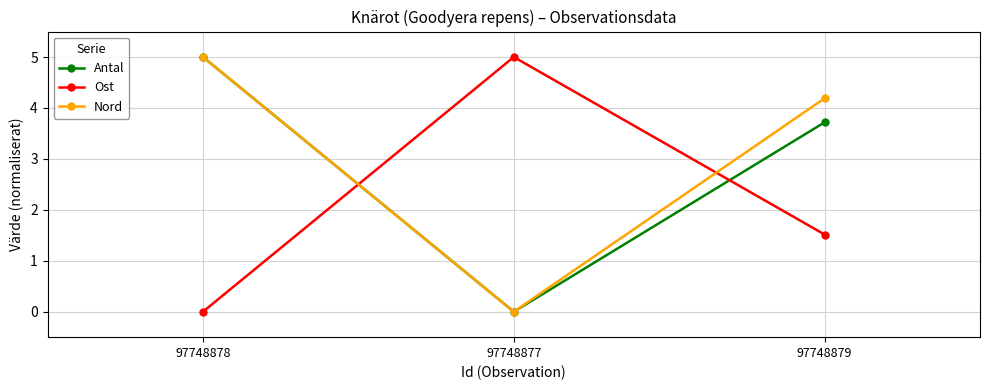

List the series in order of their overall mean, lowest first.

Ost, Antal, Nord